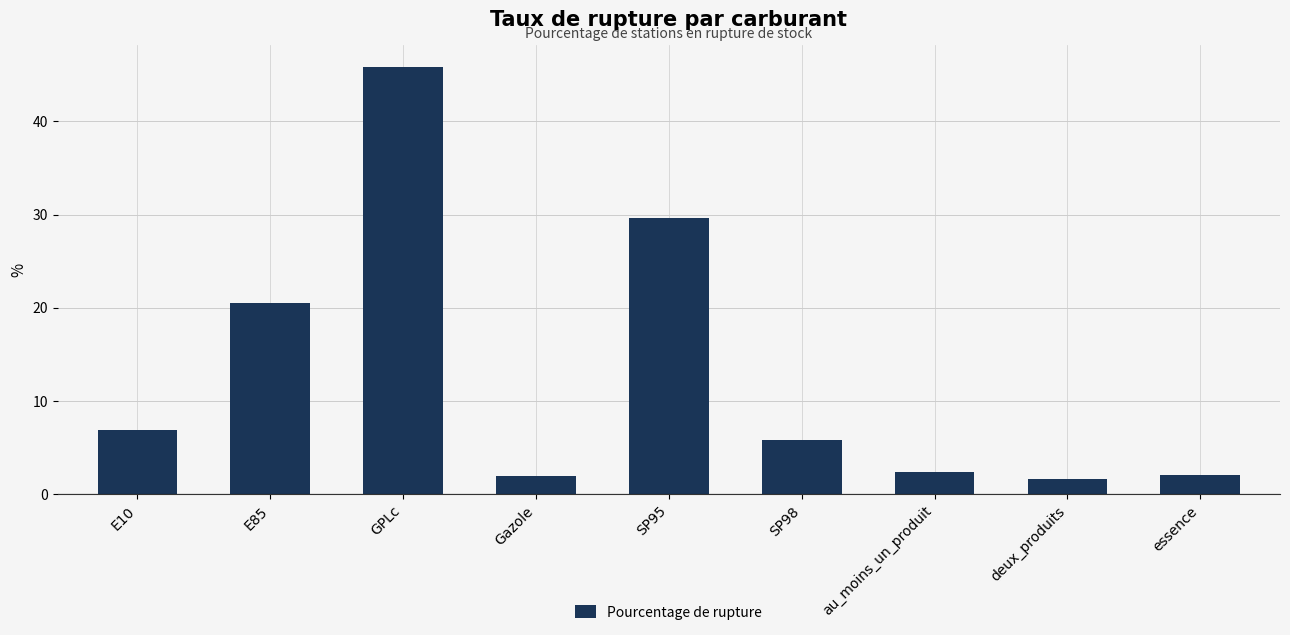

Is it true that the value at au_moins_un_produit is 2.4?

True